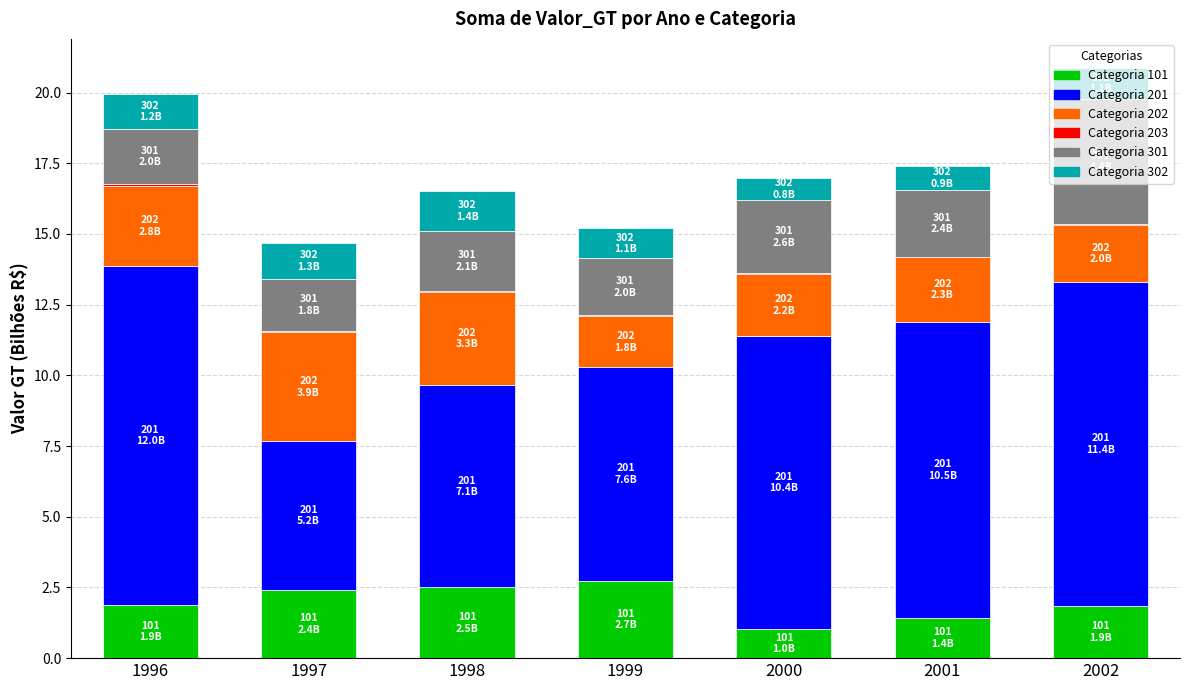

Does the chart contain stacked bars?

Yes